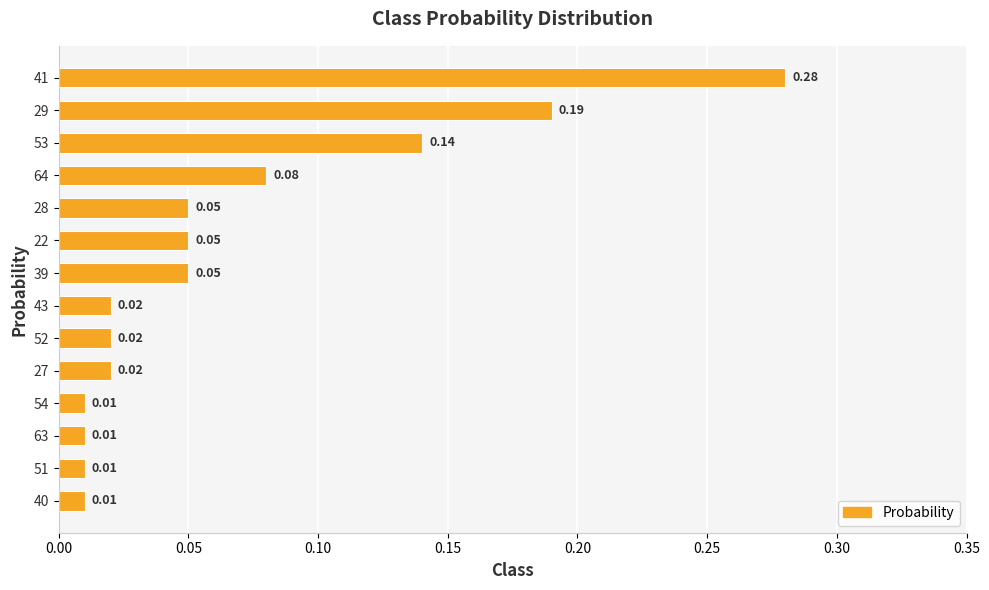

Between 52 and 28, which is larger?

28